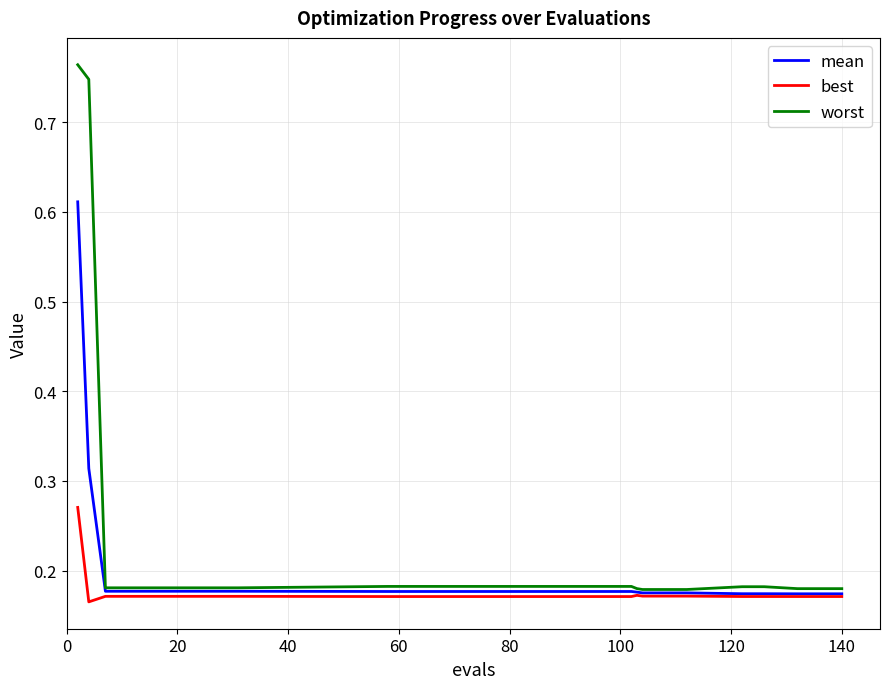

Which series has the widest spread of values?

worst